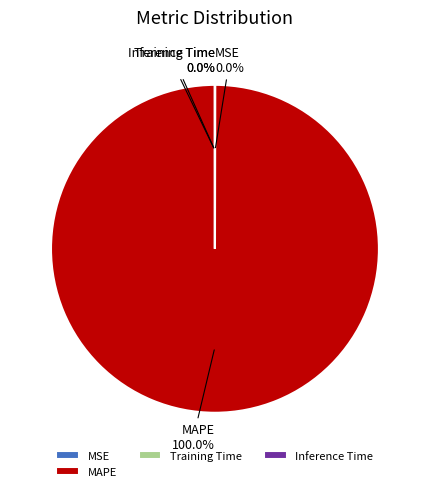

Which slice represents more than half of the pie?

MAPE